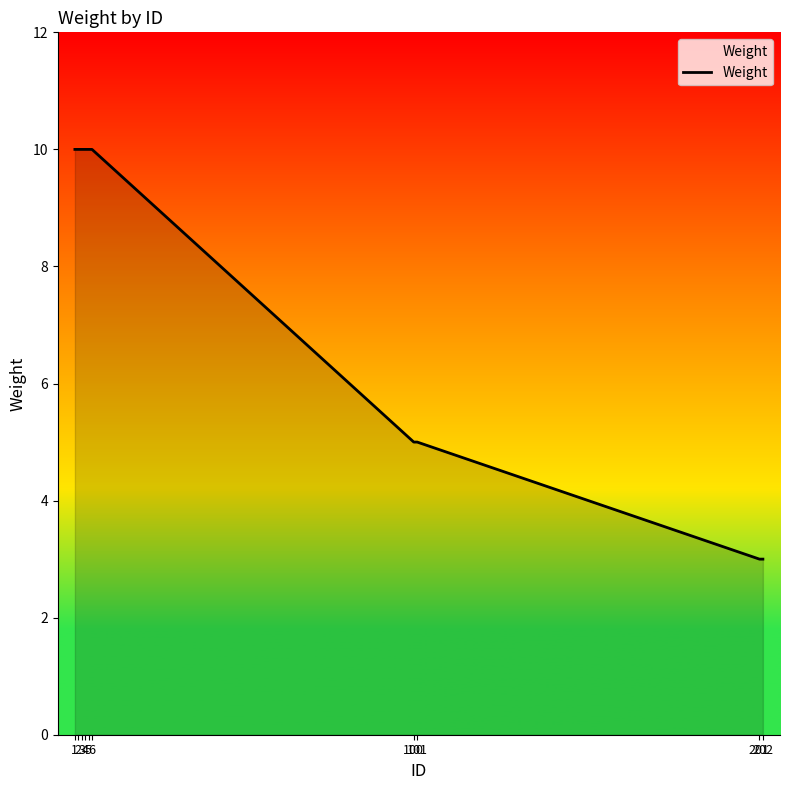

Reading right to left, extract all data points from this chart.

3	3	5	5	10	10	10	10	10	10